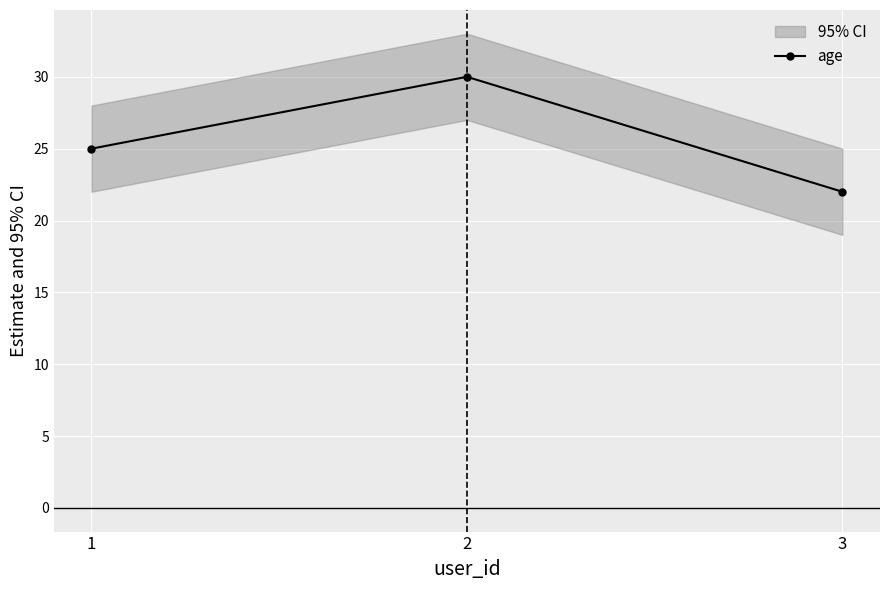

True or false: the data shows 25 at 1.

True